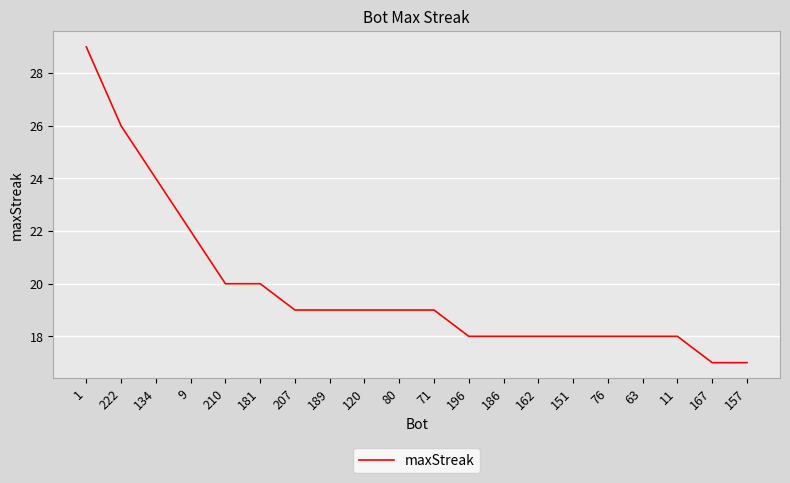

Does the chart display data point markers on the line(s)?

No